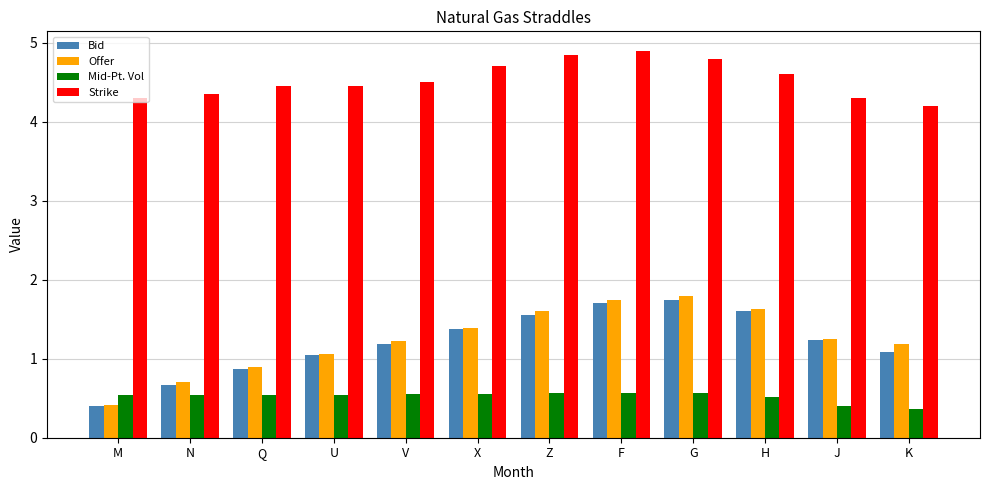

The value of Strike at F is 1.4. True or false?

False